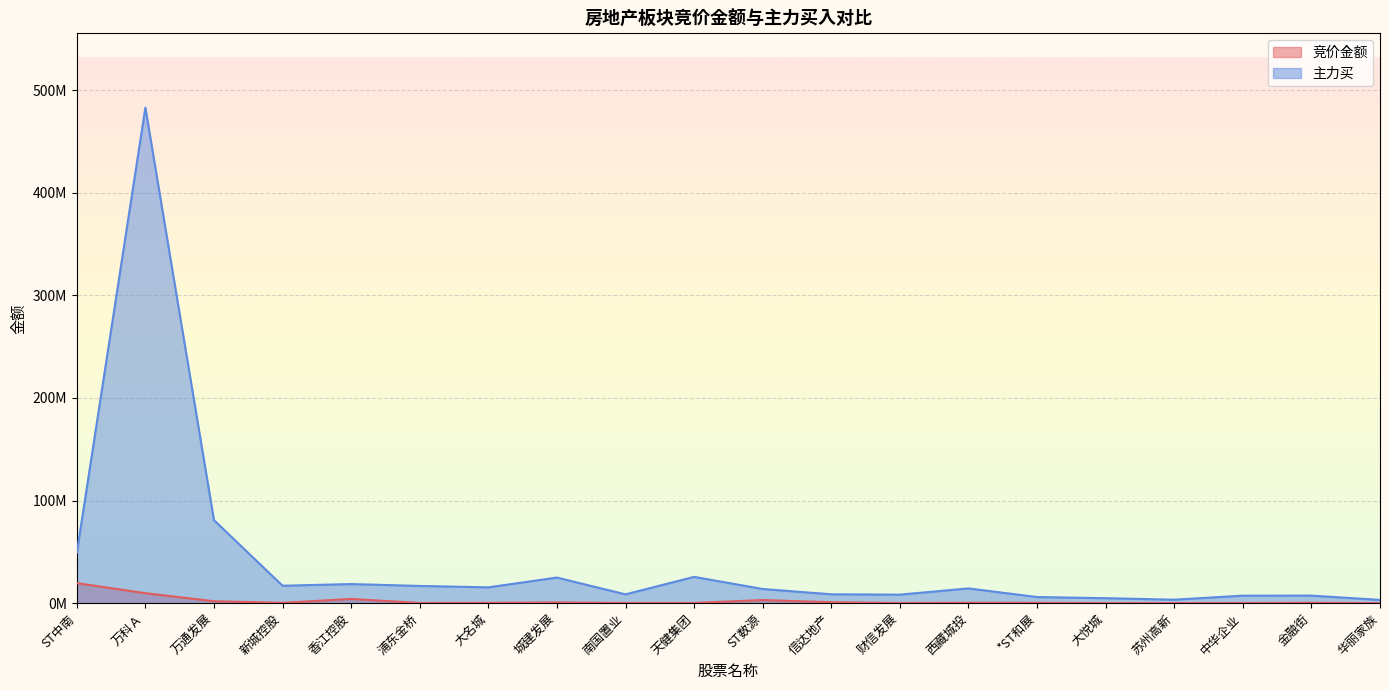

What is the difference between the 主力买 values at 大悦城 and 财信发展?

3453961